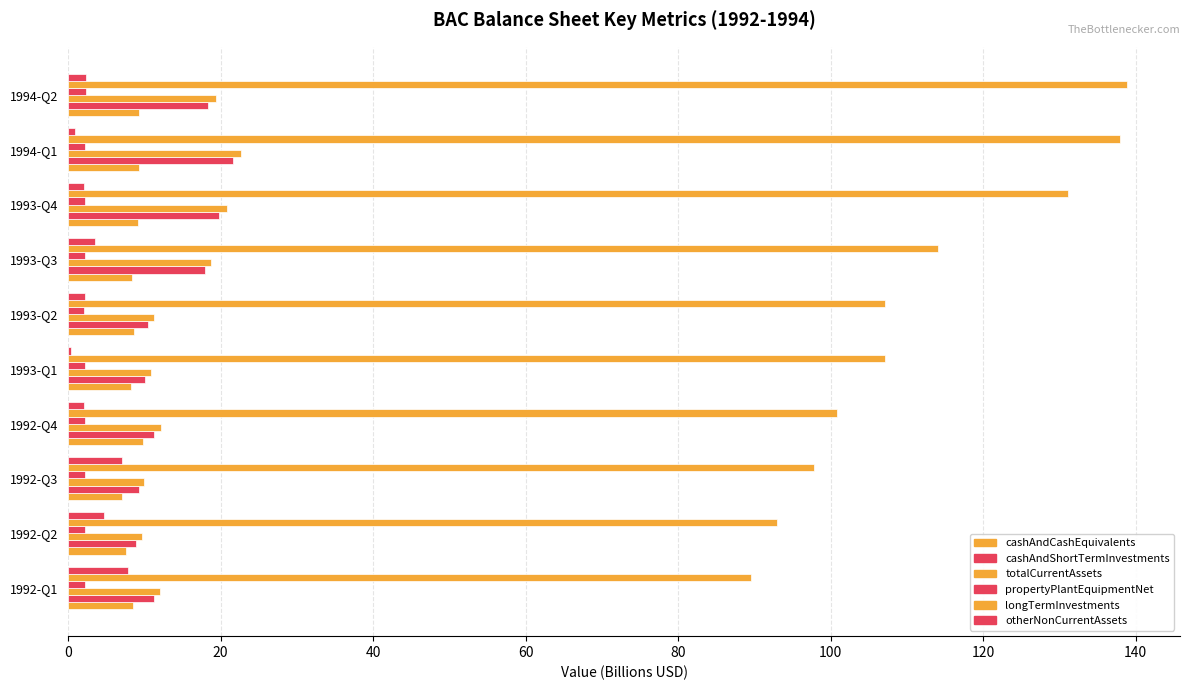

What are all the series names shown in the legend?

cashAndCashEquivalents, cashAndShortTermInvestments, totalCurrentAssets, propertyPlantEquipmentNet, longTermInvestments, otherNonCurrentAssets